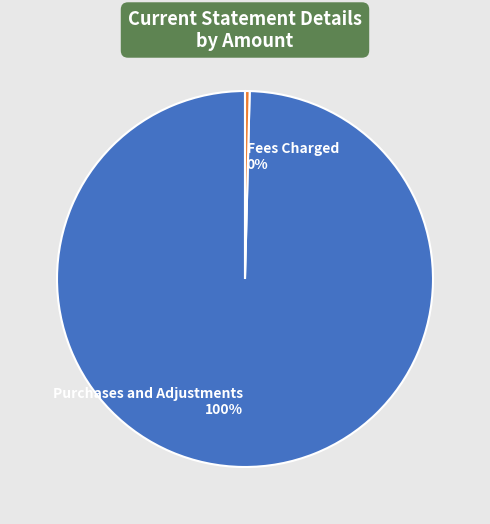

Which category has the smallest portion of the pie?

Fees Charged